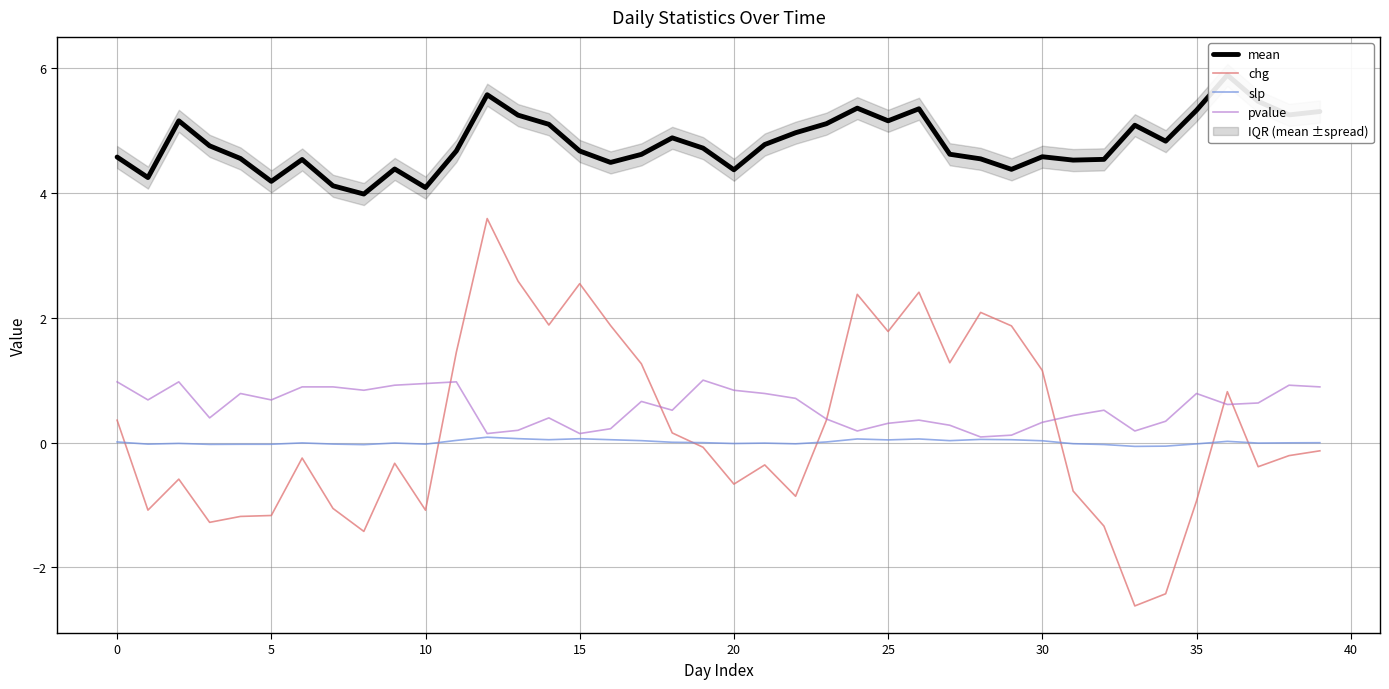

What is the minimum value for mean?

4.0